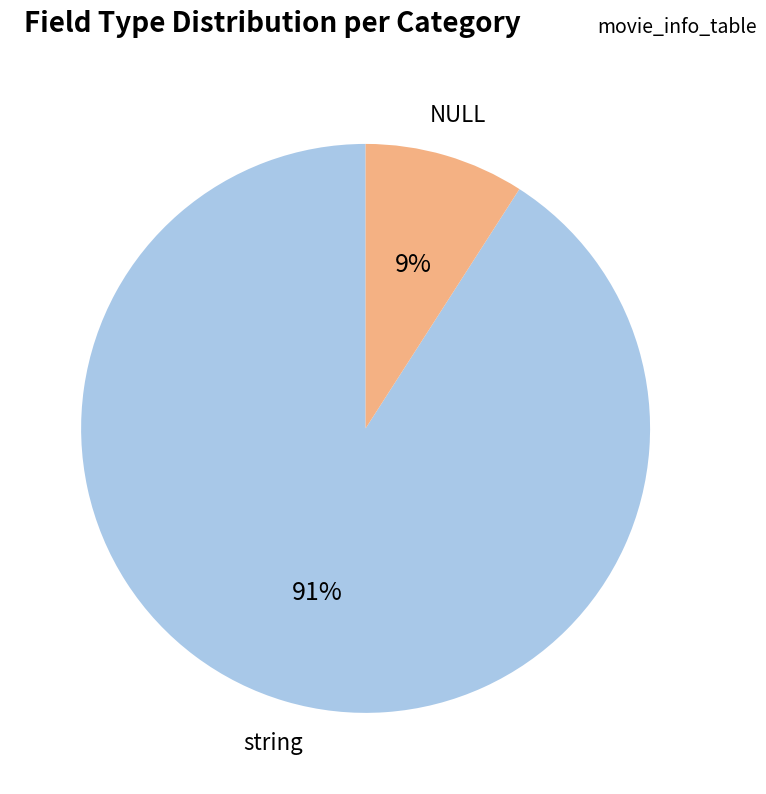

To the nearest percent, what is the average slice percentage?

50%